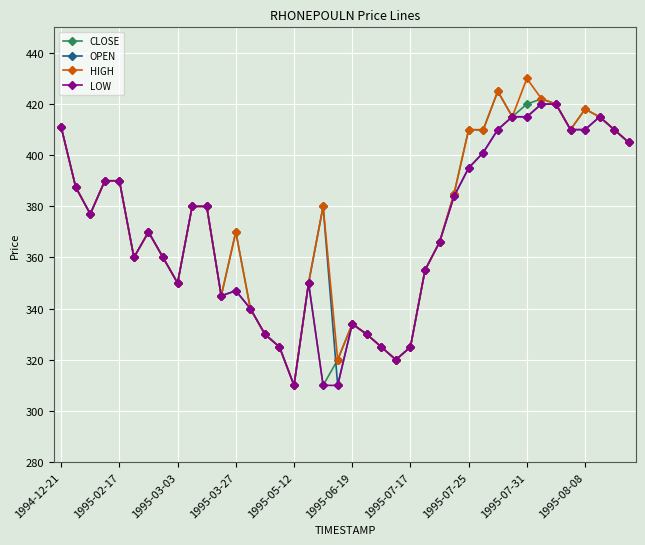

True or false: CLOSE has more than 1 interior local peaks.

True